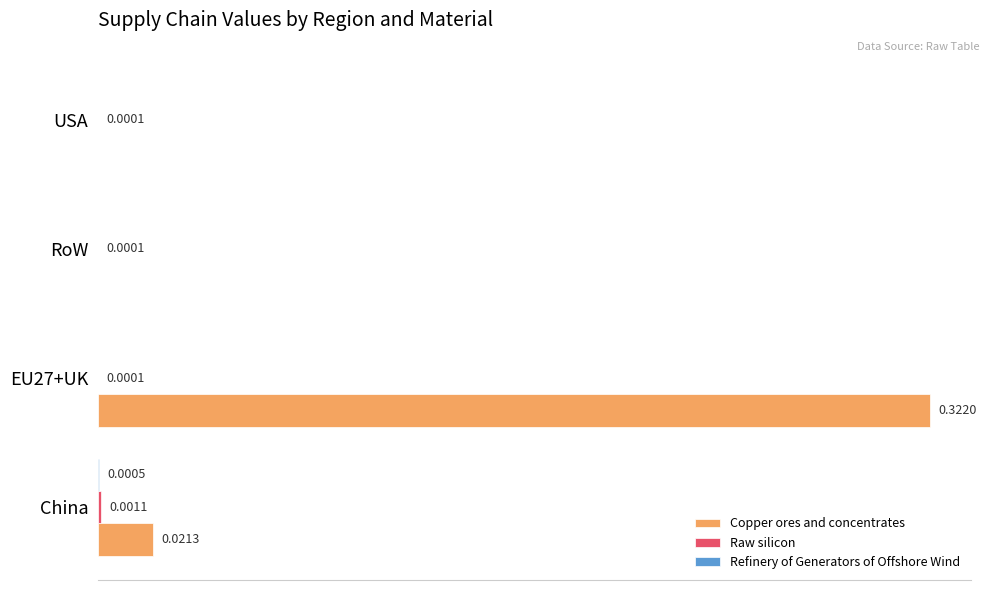

Which series changed the most between EU27+UK and RoW?

Copper ores and concentrates